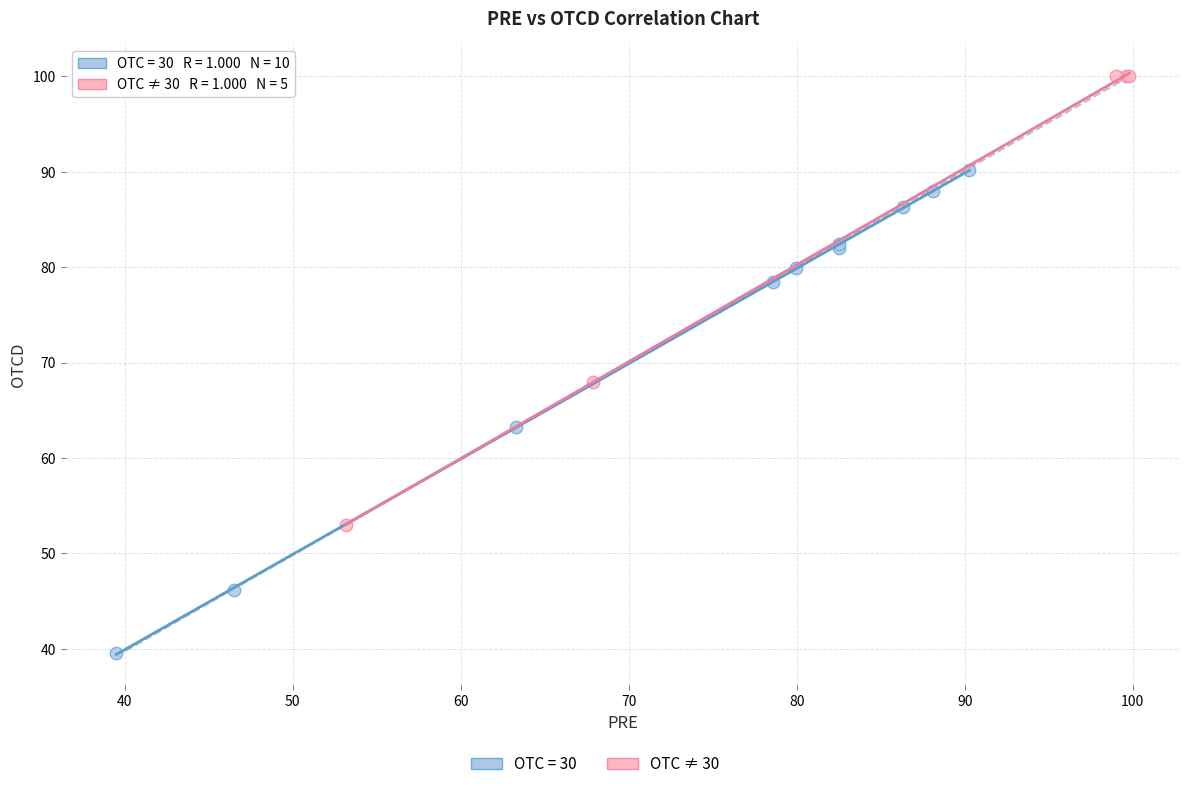

Which series contains the lowest Y value?

OTC = 30